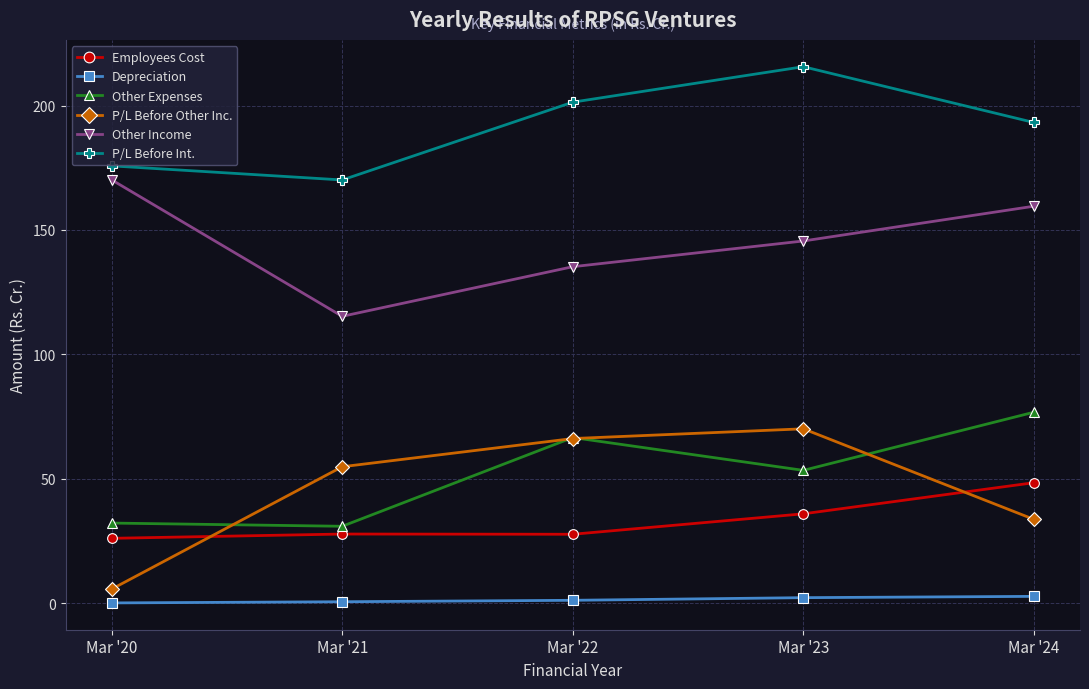

What is the spread (max minus min) of values at Mar '24?

190.5